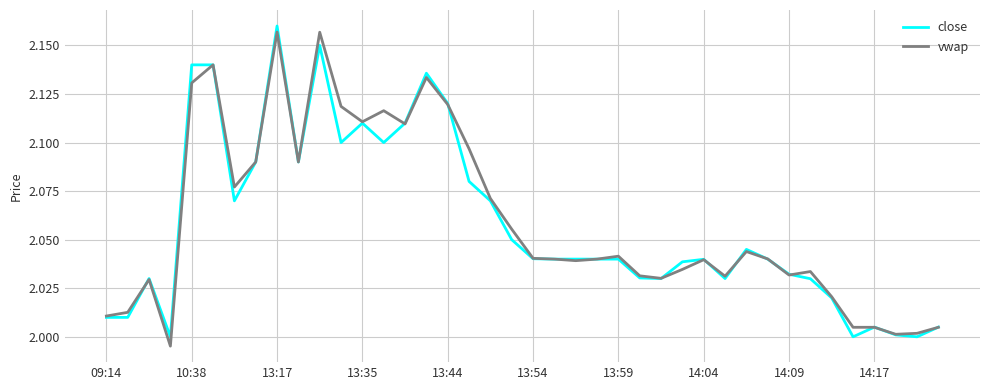

Is this an area chart (filled region under the line)?

No